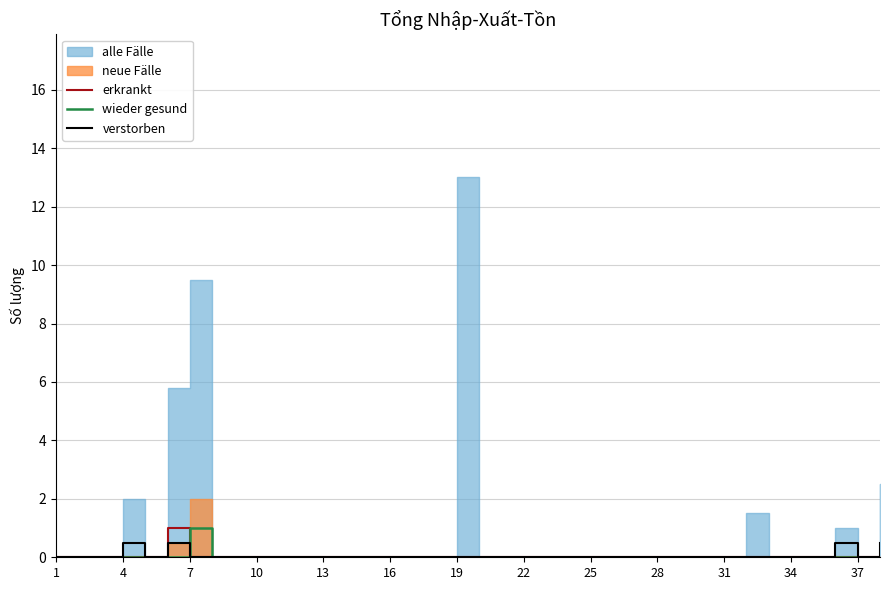

The wieder gesund series shows 0.0 at 31. True or false?

True